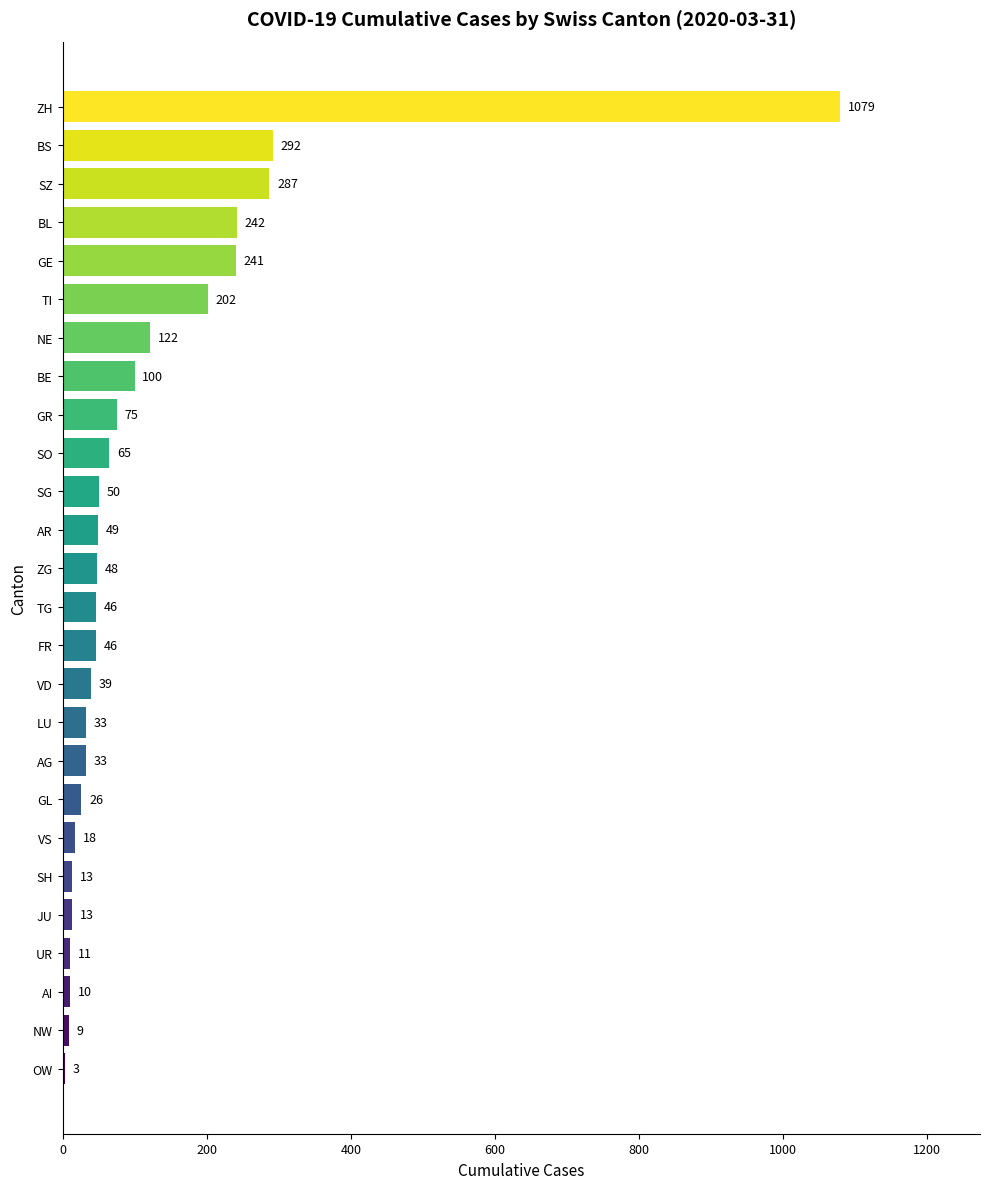

The chart shows a value of 325 at TI. True or false?

False